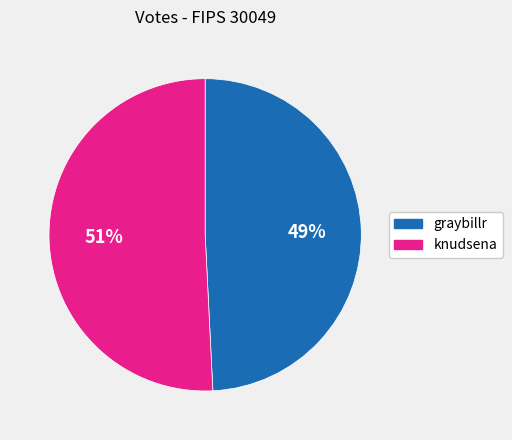

What is the smallest slice in the pie chart?

graybillr